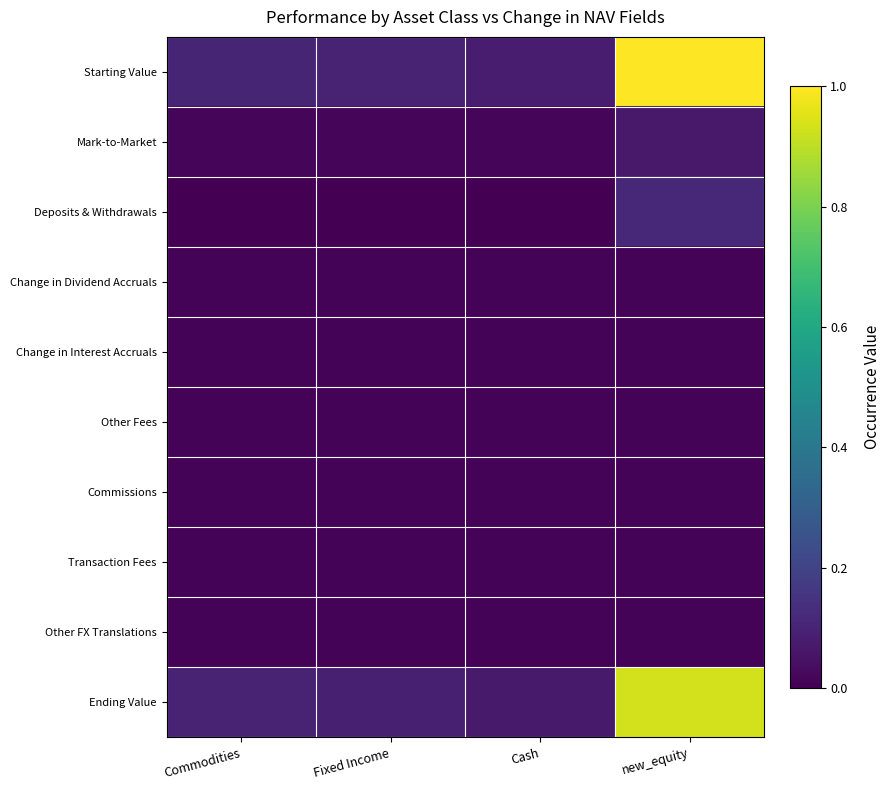

Reading left to right, extract all data points from this chart.

Starting Value: Commodities=0.1	Fixed Income=0.1	Cash=0.1	new_equity=1.0
Mark-to-Market: Commodities=0.0	Fixed Income=0.0	Cash=0.0	new_equity=0.1
Deposits & Withdrawals: Commodities=0.0	Fixed Income=0.0	Cash=0.0	new_equity=0.1
Change in Dividend Accruals: Commodities=0.0	Fixed Income=0.0	Cash=0.0	new_equity=0.0
Change in Interest Accruals: Commodities=0.0	Fixed Income=0.0	Cash=0.0	new_equity=0.0
Other Fees: Commodities=0.0	Fixed Income=0.0	Cash=0.0	new_equity=0.0
Commissions: Commodities=0.0	Fixed Income=0.0	Cash=0.0	new_equity=0.0
Transaction Fees: Commodities=0.0	Fixed Income=0.0	Cash=0.0	new_equity=0.0
Other FX Translations: Commodities=0.0	Fixed Income=0.0	Cash=0.0	new_equity=0.0
Ending Value: Commodities=0.1	Fixed Income=0.1	Cash=0.1	new_equity=0.9